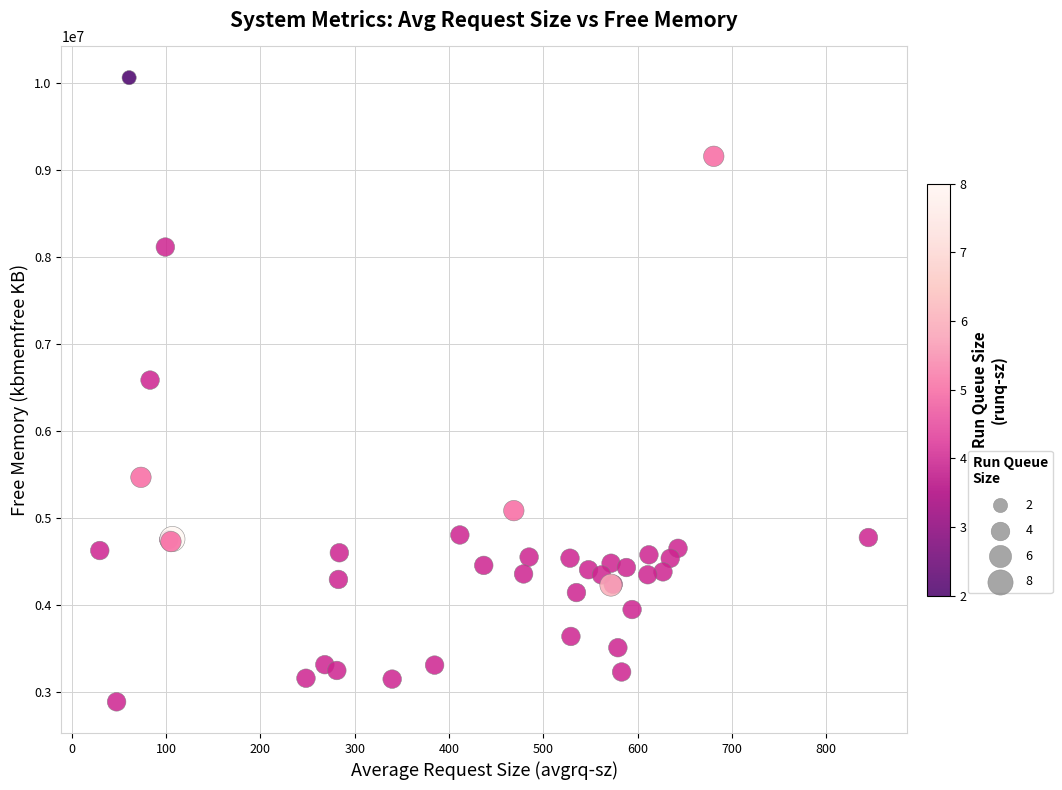

What Y value in the scatter plot is closest to 6475676?

6586592